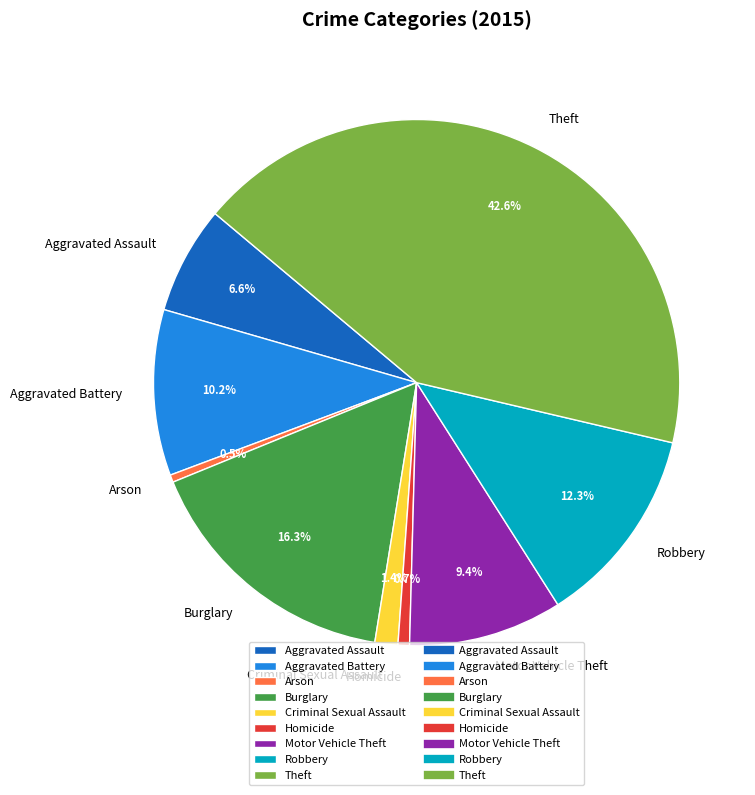

To the nearest percent, what is the average slice percentage?

11%